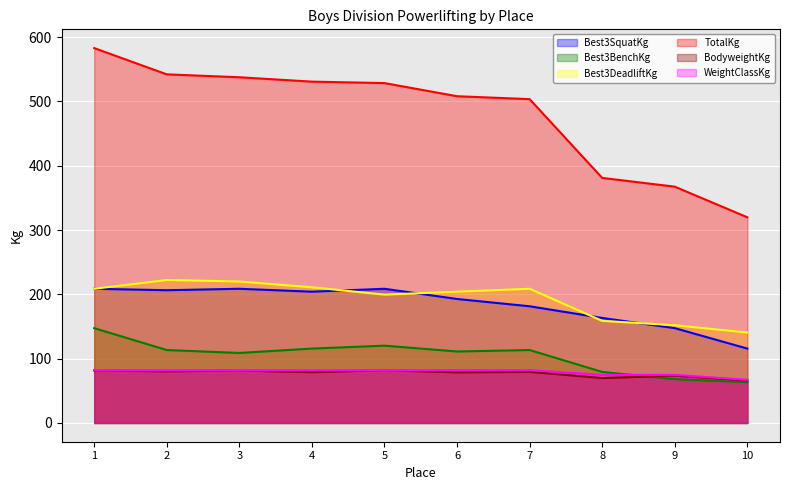

What is the value of the BodyweightKg point at the 8th from the left?

69.8